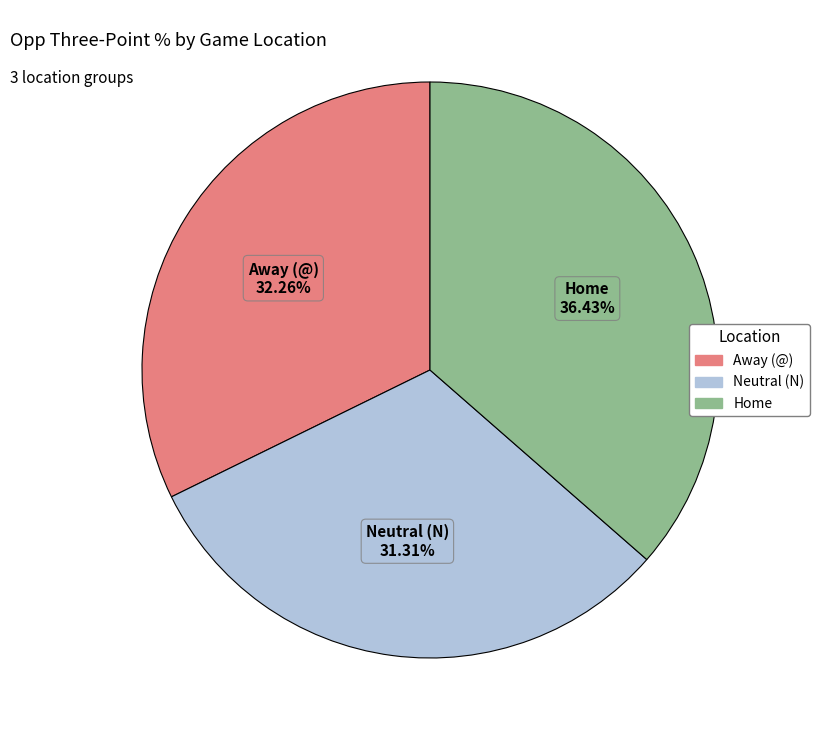

Rank the categories by value from highest to lowest.

Home, Away (@), Neutral (N)